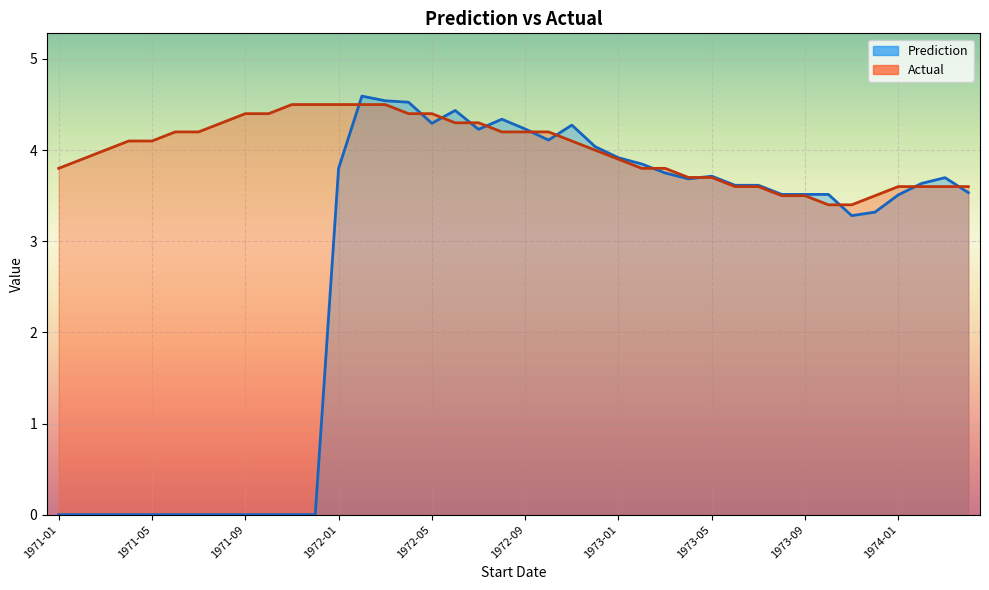

Which series has the widest spread of values?

Prediction